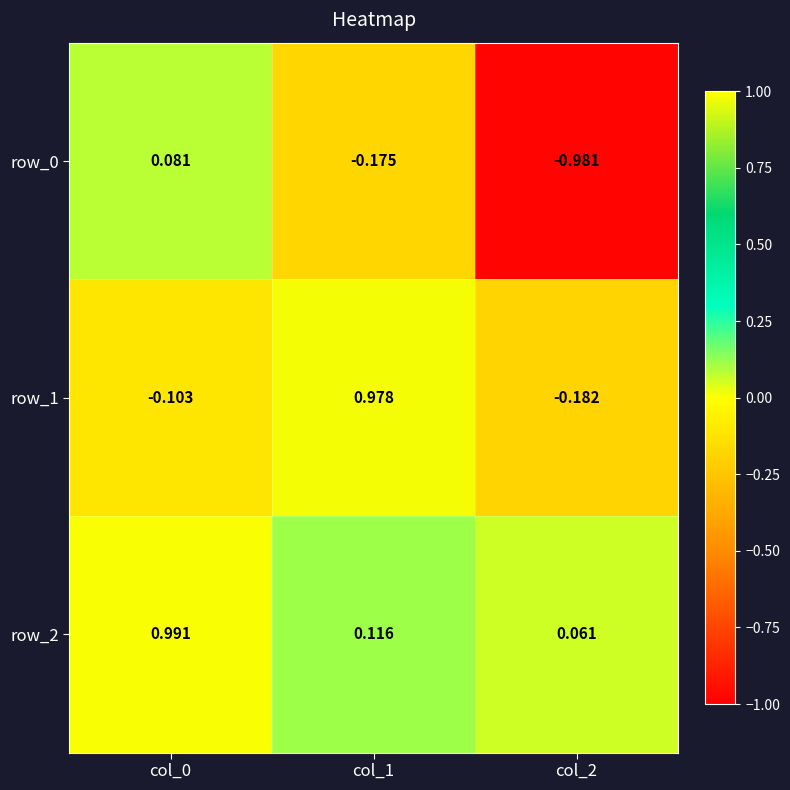

Is the value of row_1 at col_0 greater than the value of row_2 at col_2?

No